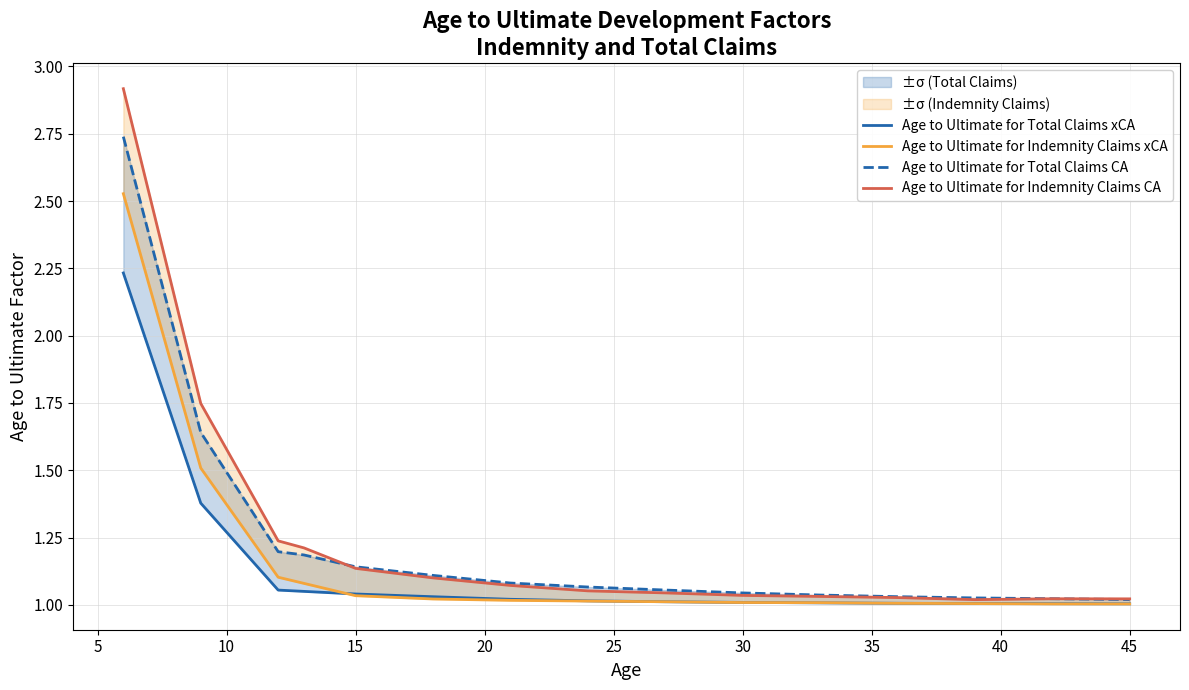

Is the value of Age to Ultimate for Indemnity Claims xCA at 10 greater than the value of Age to Ultimate for Total Claims CA at 36?

Yes